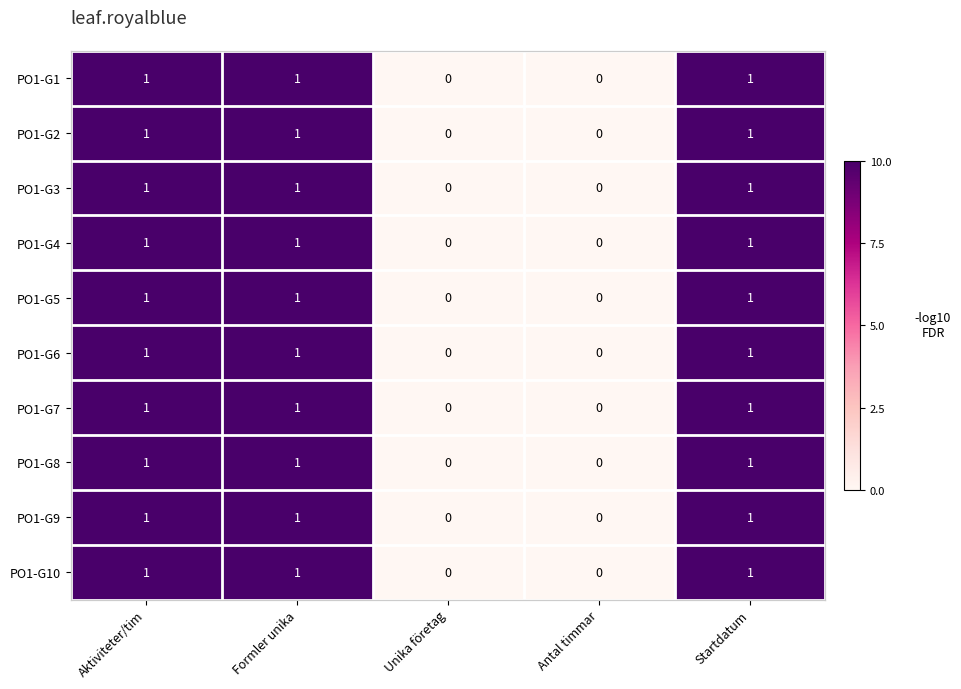

What is the difference between the PO1-G10 values at Formler unika and Antal timmar?

1